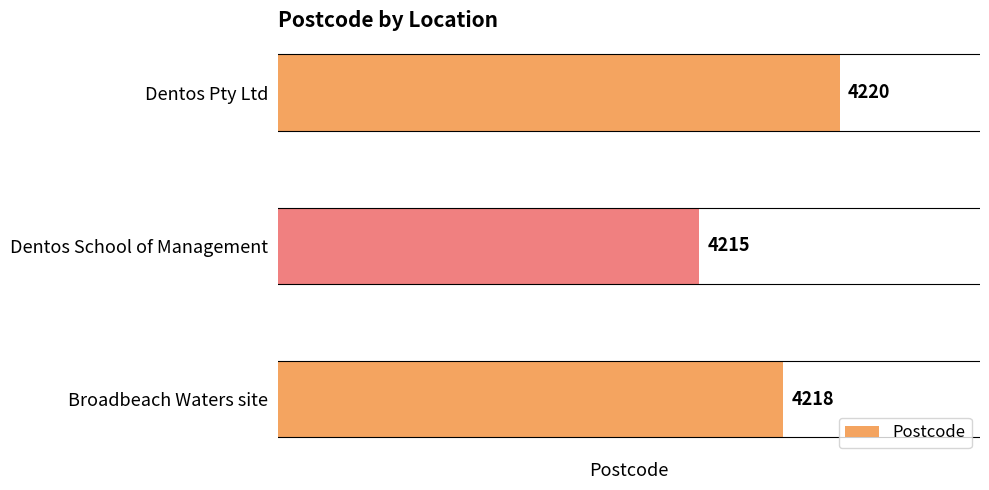

How many bars are there in total?

3